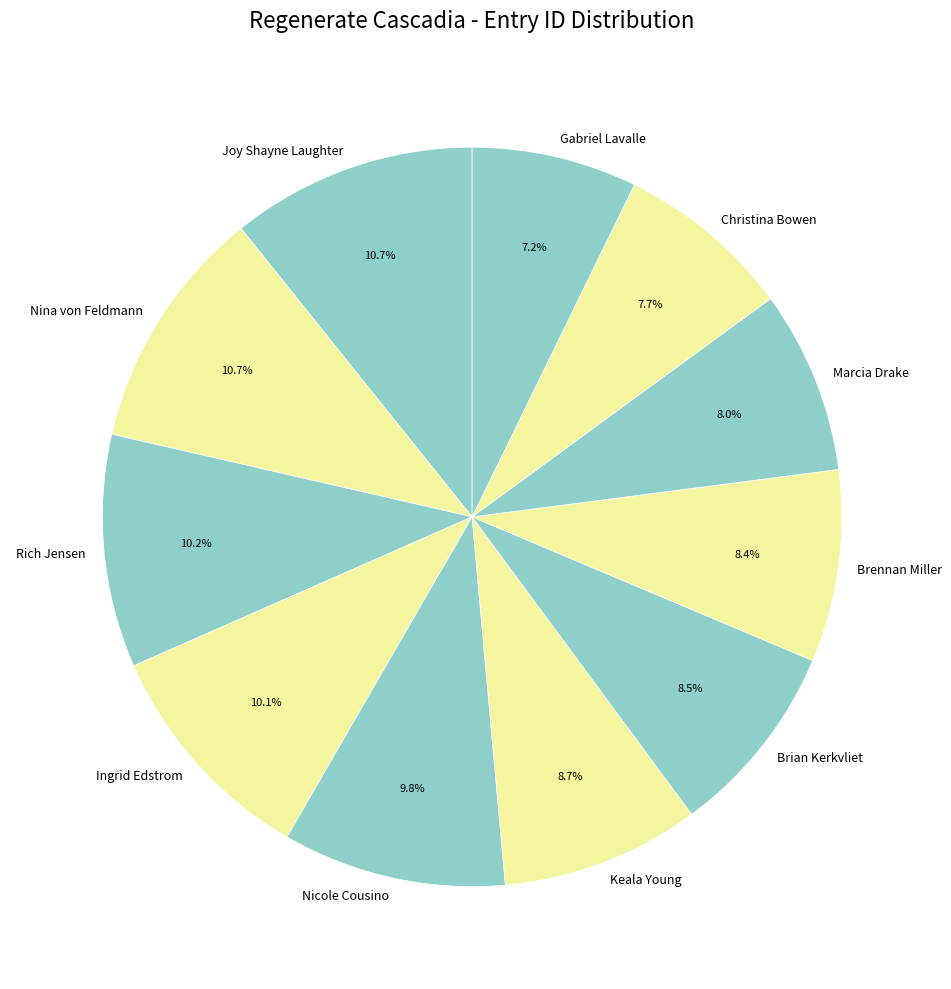

To the nearest percent, what is the difference between the Gabriel Lavalle and Brian Kerkvliet slice percentages?

1%